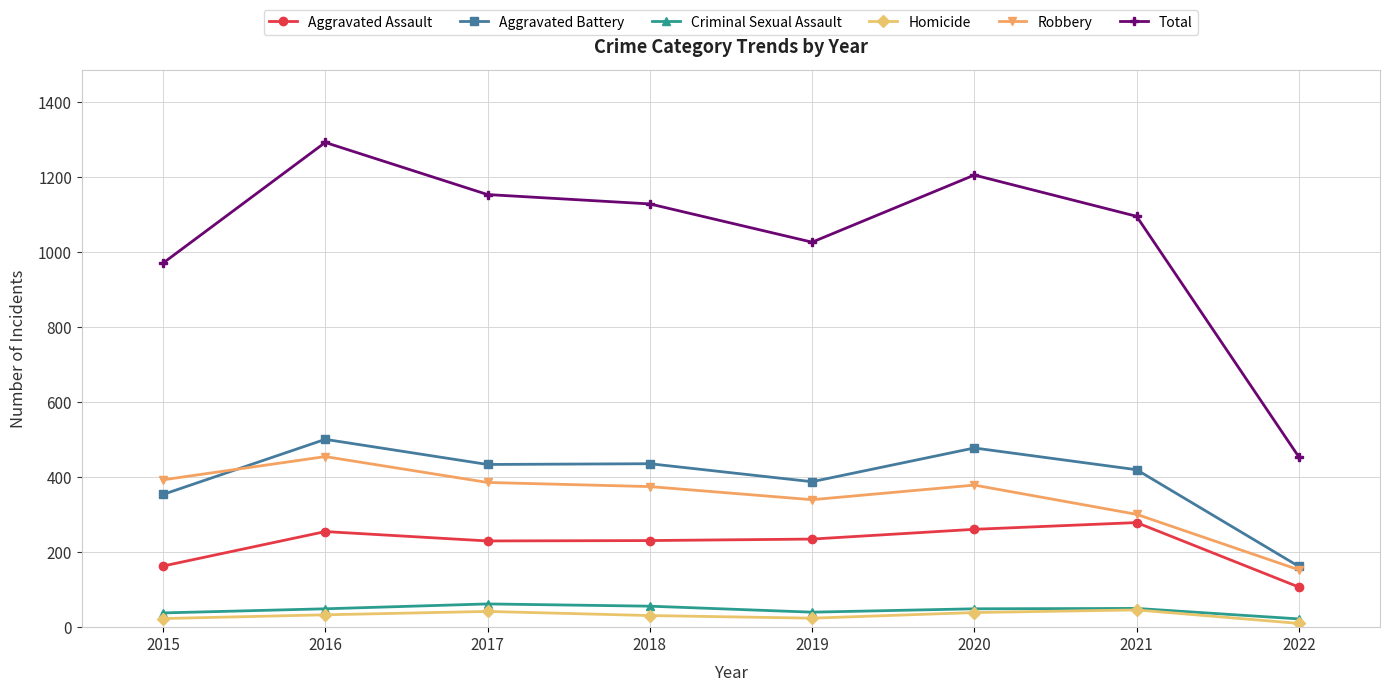

Is the value of Aggravated Battery at 2018 greater than the value of Homicide at 2021?

Yes